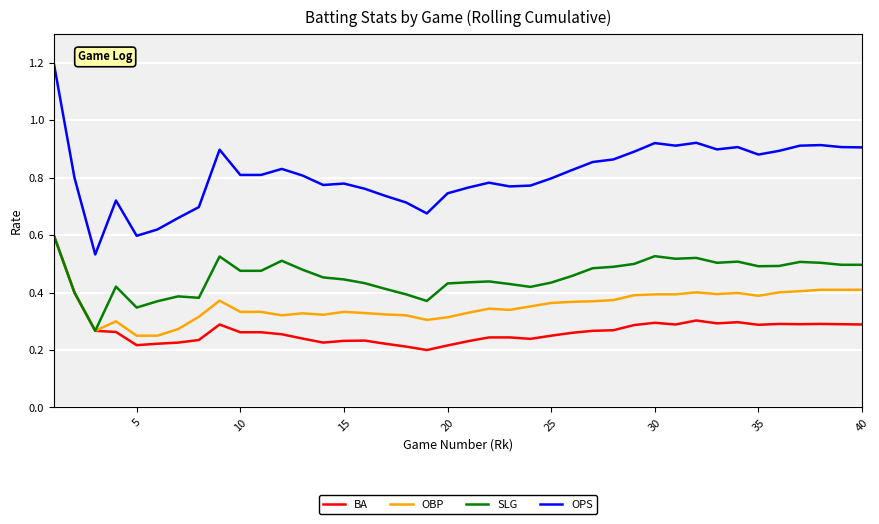

Which series has the widest spread of values?

OPS